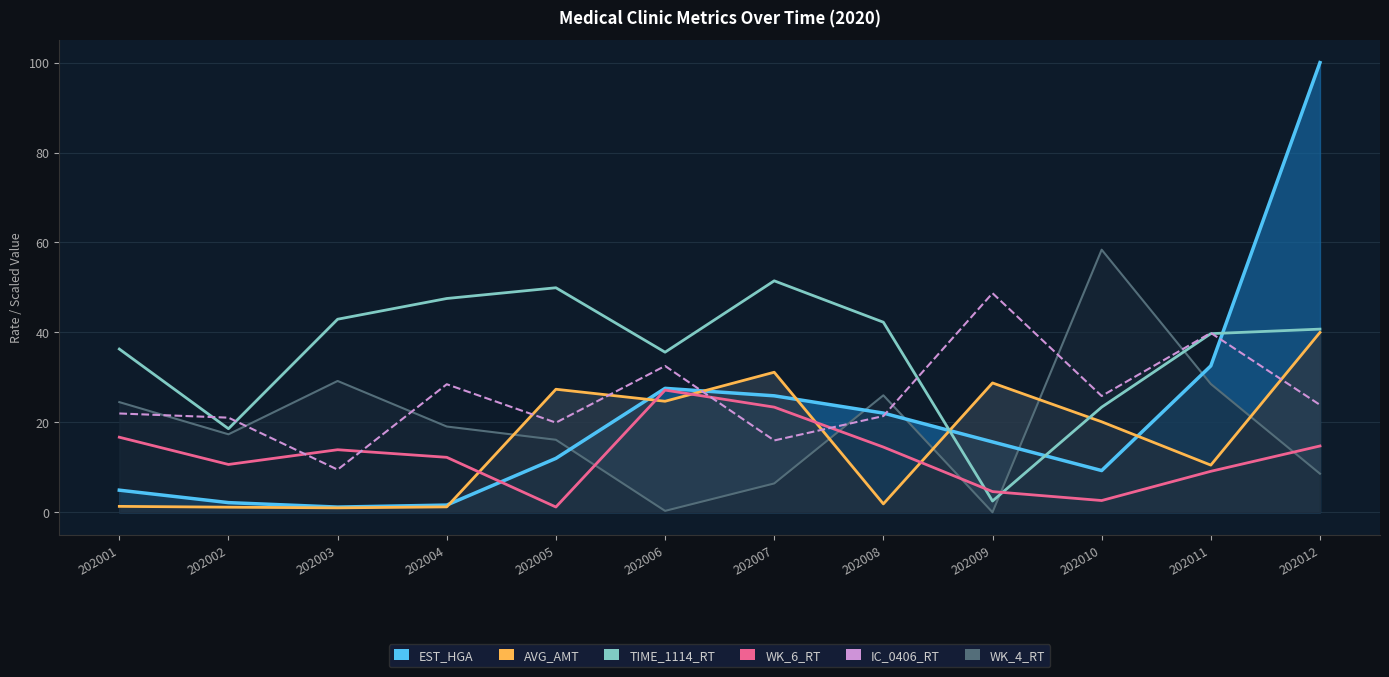

The AVG_AMT series shows 1.8 at 202004. True or false?

False